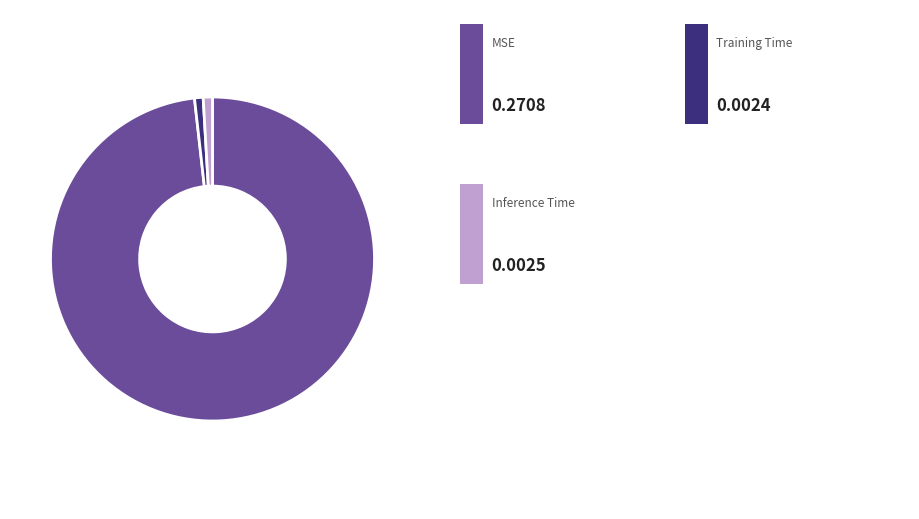

Is there any slice that represents more than half of the pie?

Yes